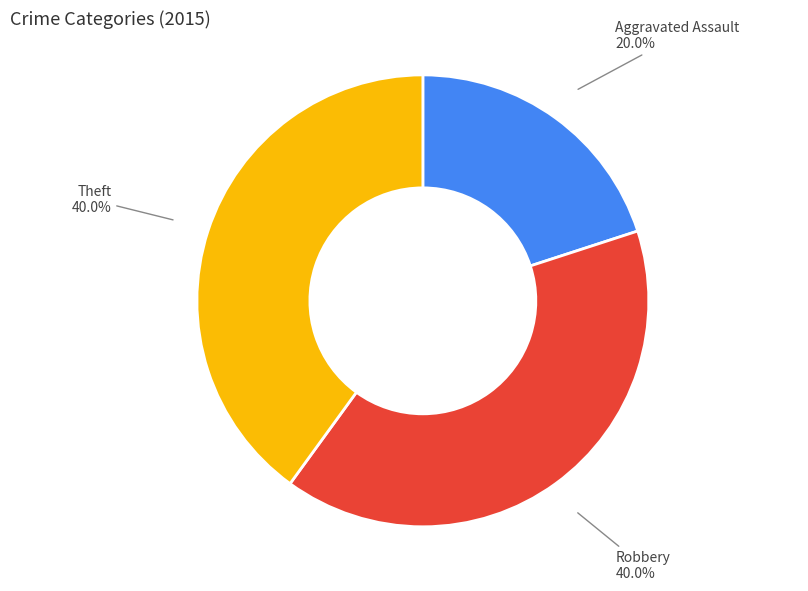

Does any single category account for the majority?

No